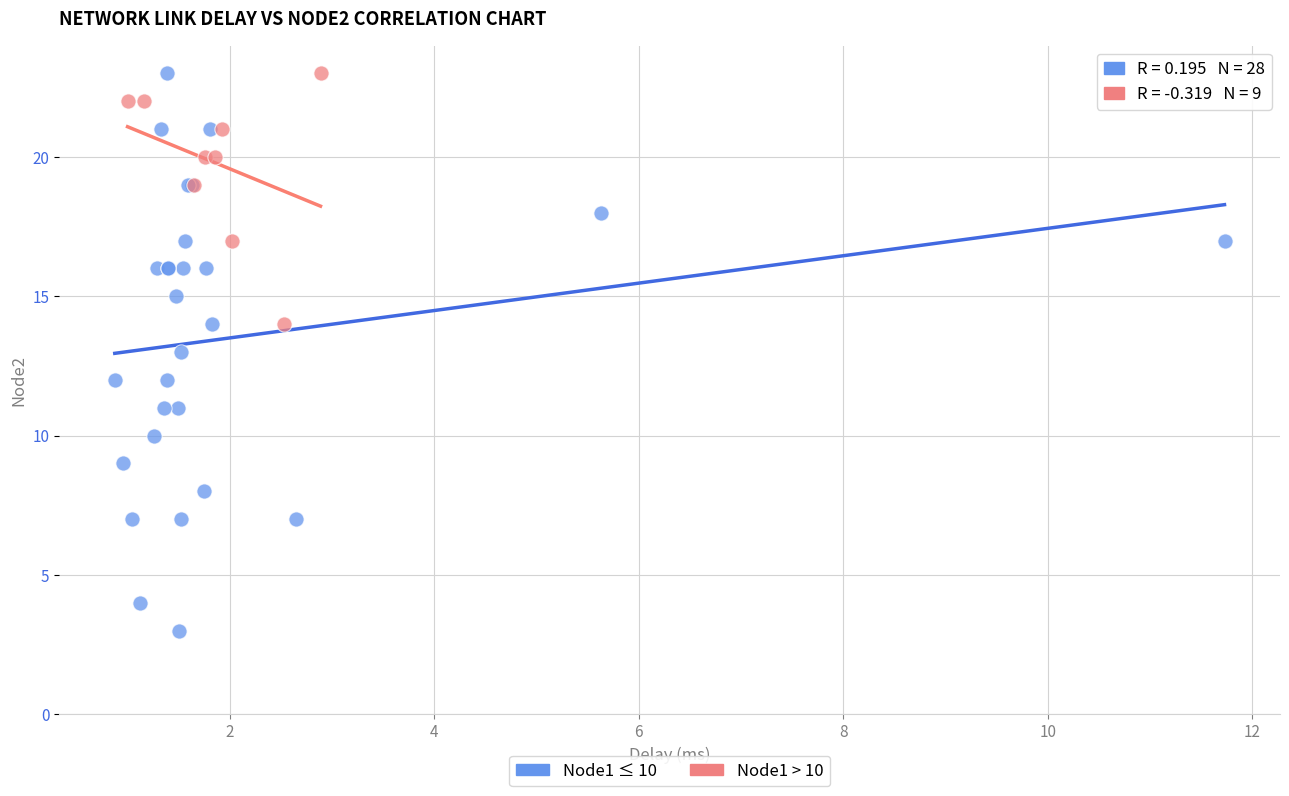

Which series has the largest Y range (max minus min)?

Node1 ≤ 10